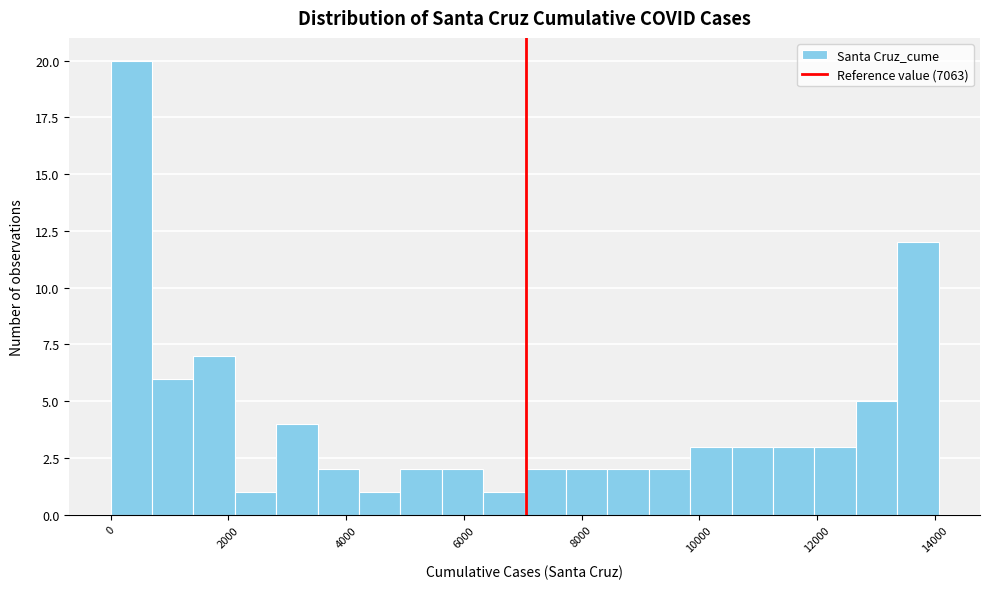

Around what value on the x-axis is the tallest bar? Give the approximate position of its centre, as read against the axis.

400